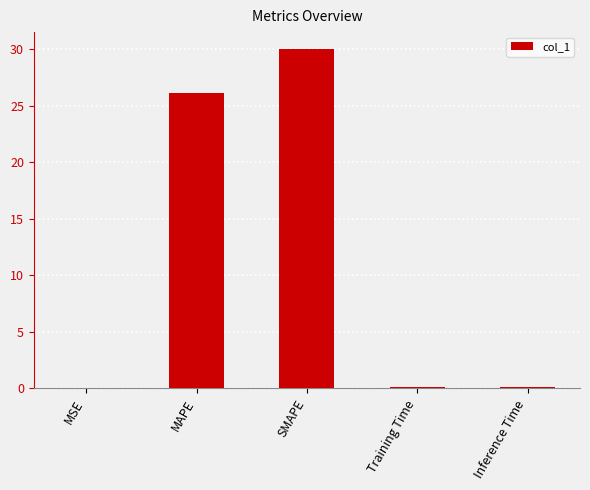

What is the greatest value displayed?

30.0